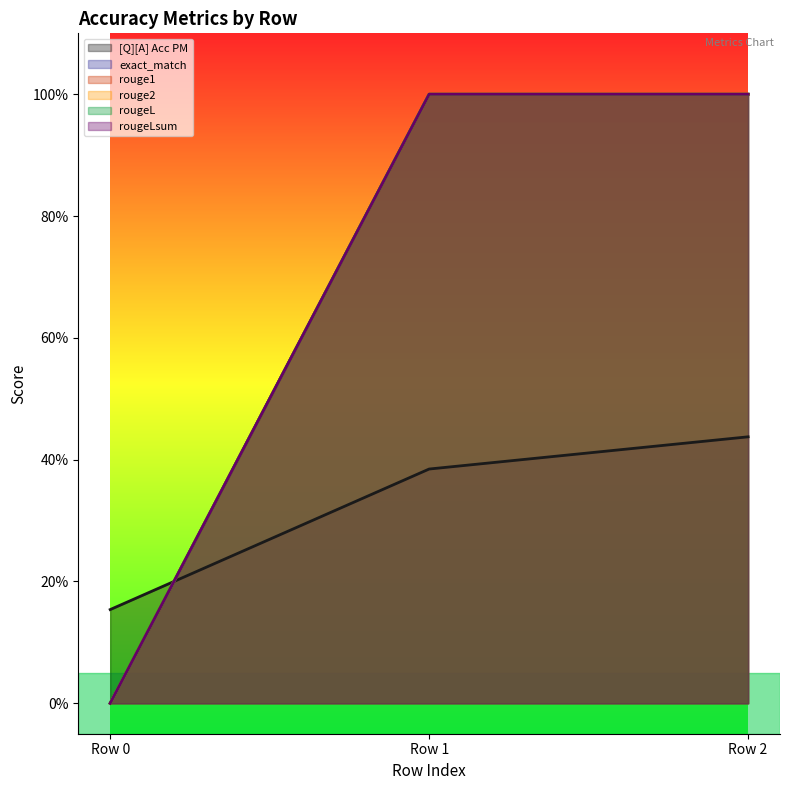

Does the chart display data point markers on the line(s)?

No